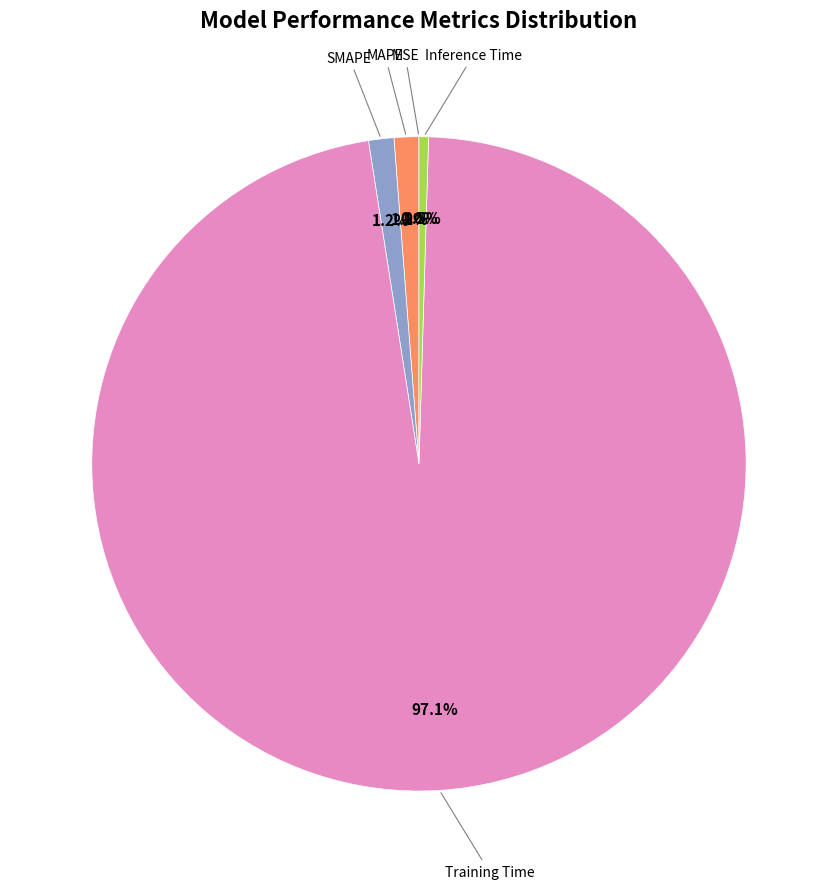

Does Training Time account for over 50% of the chart?

Yes